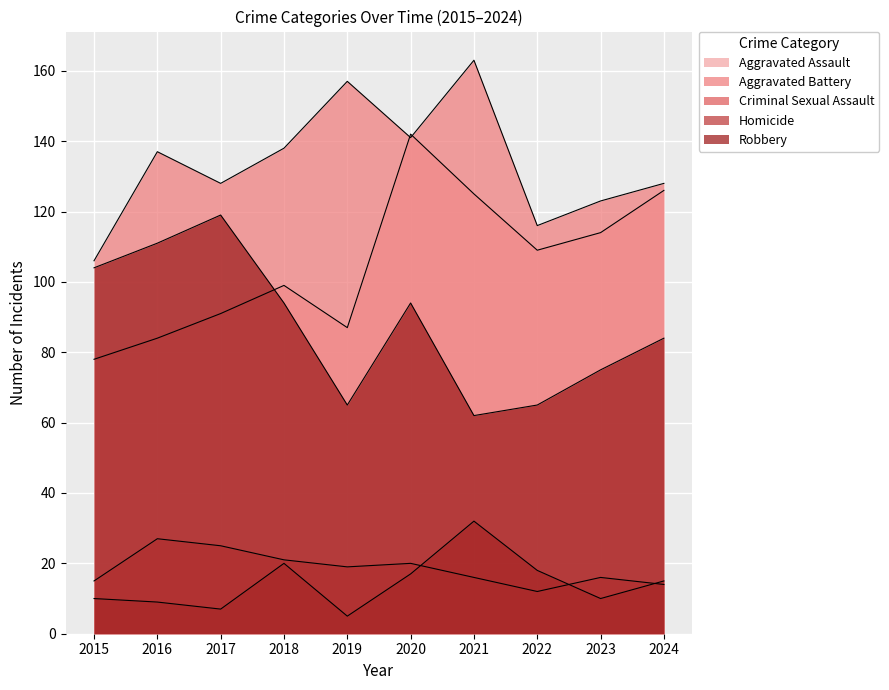

What is the difference between the maximum and second lowest values in the Aggravated Battery series?

47